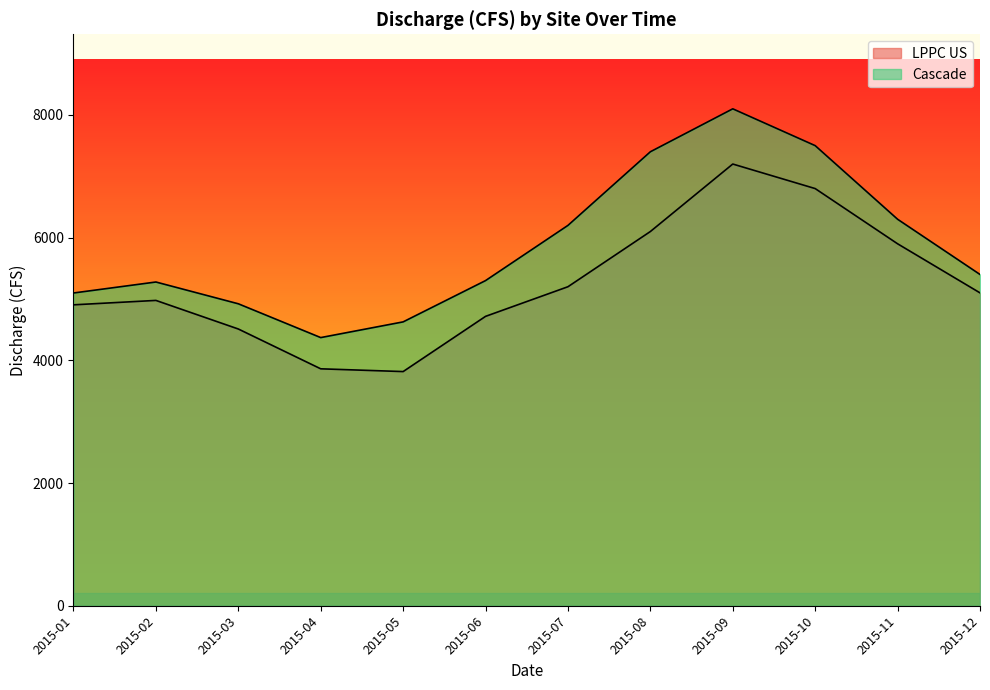

What is the minimum value for Cascade?

4371